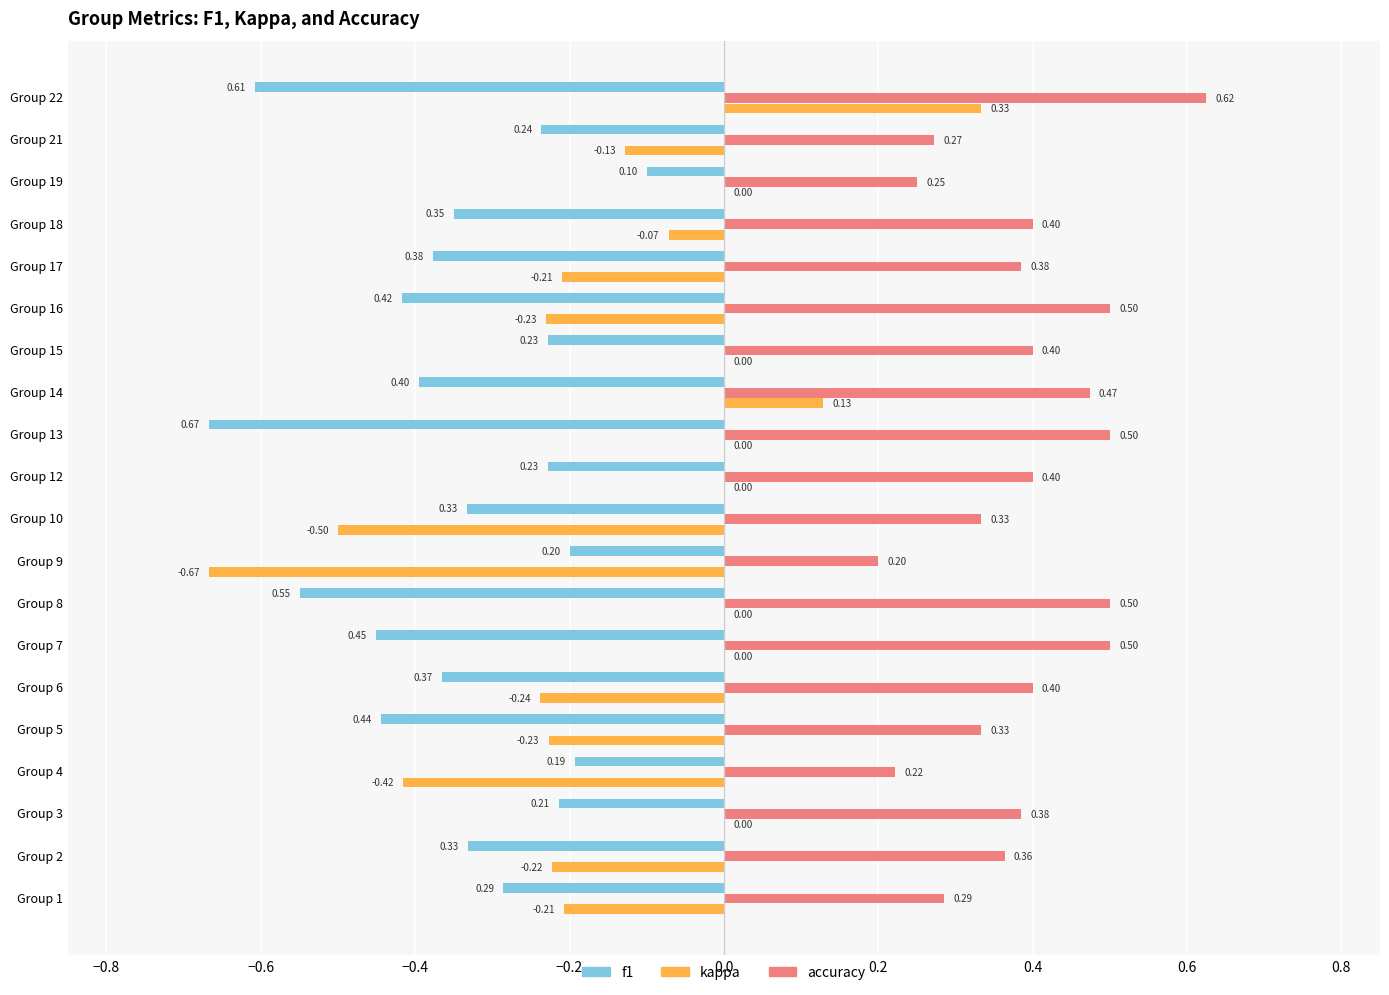

Between Group 4 and Group 17, which series saw the biggest shift?

kappa